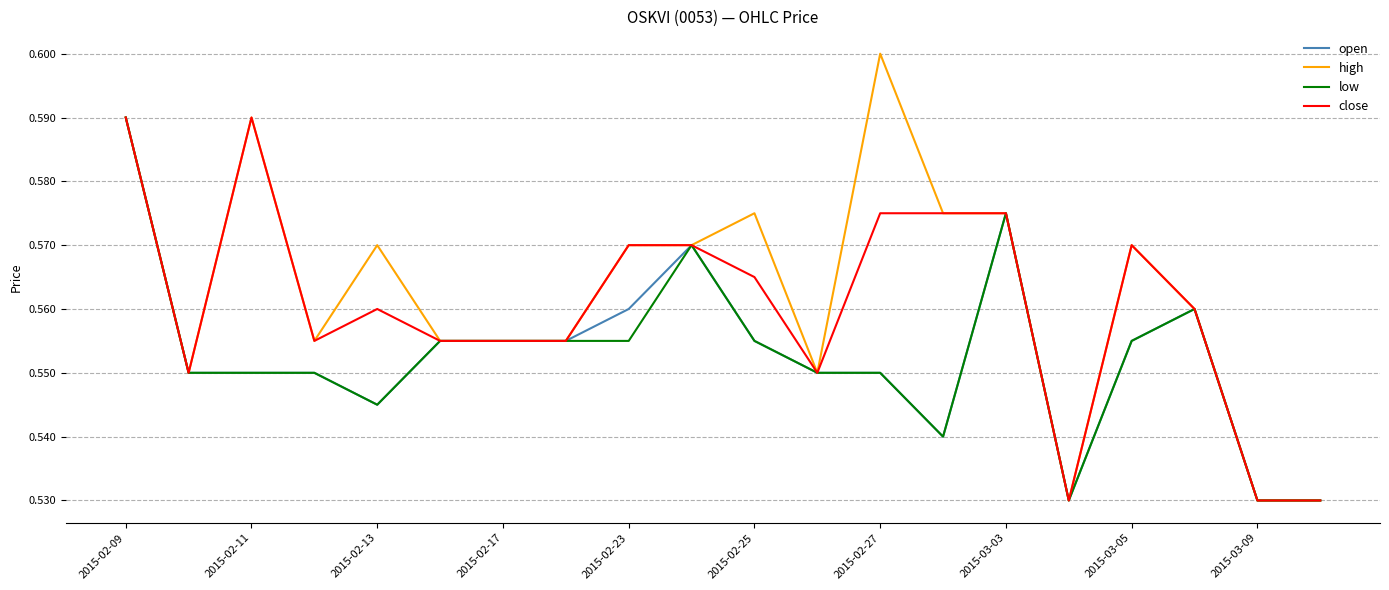

Which series has the largest range (max minus min)?

high